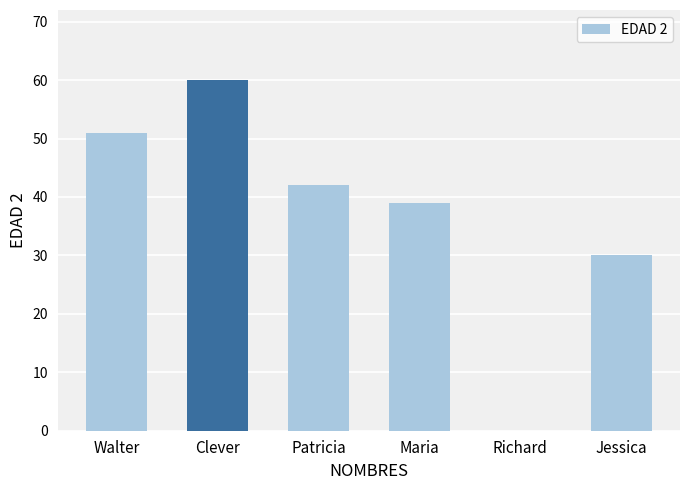

The chart shows a value of 39 at Jessica. True or false?

False